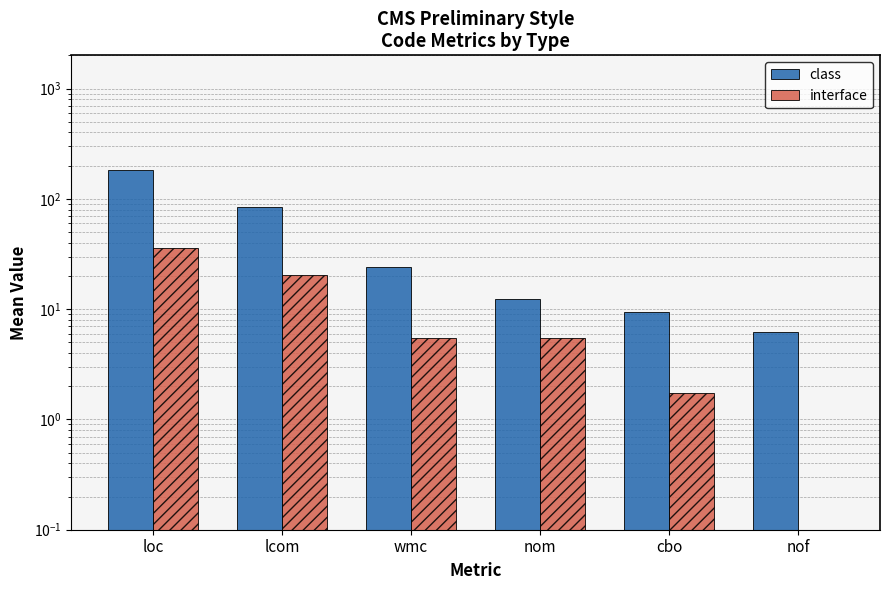

What is the label of the 5th bar from the right?

lcom